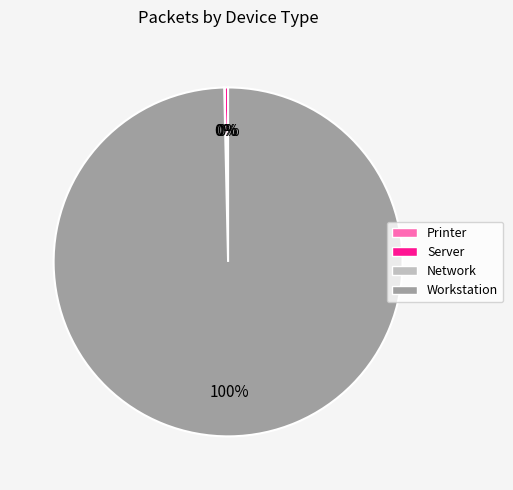

Do Server and Workstation together represent more than half of the pie?

Yes